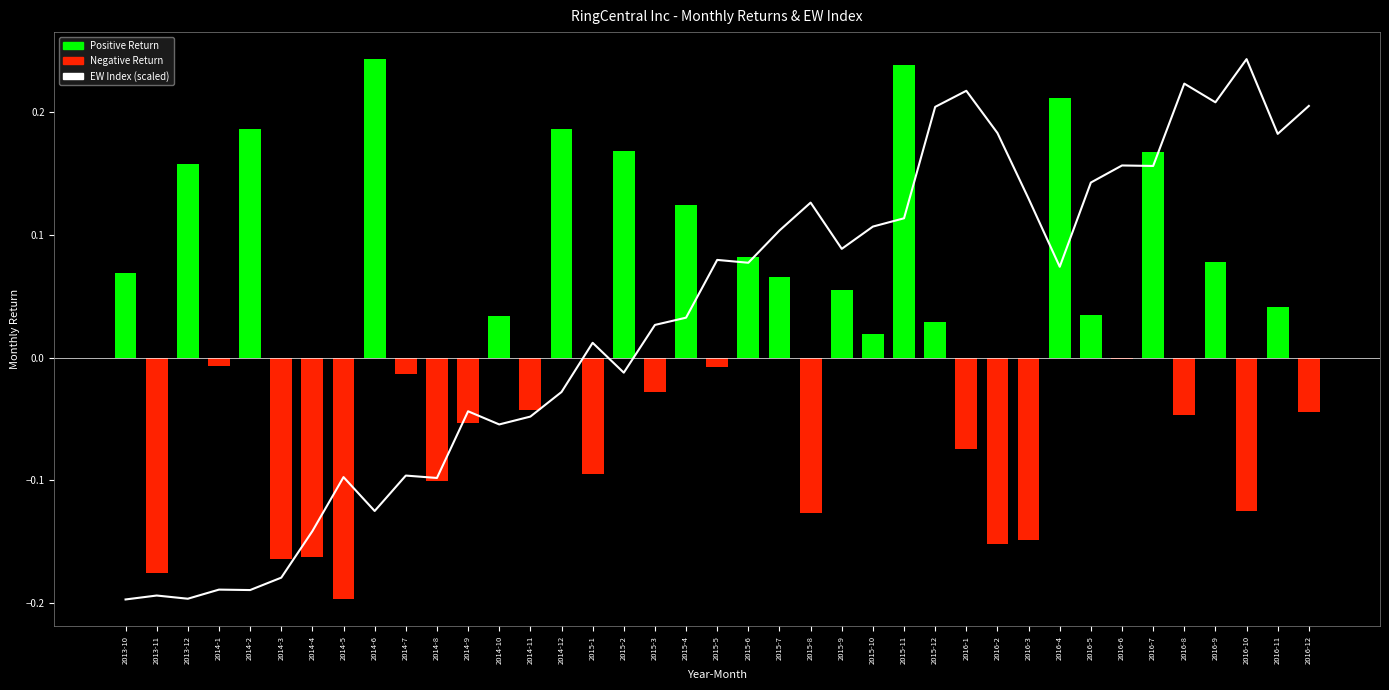

The Monthly Return series shows 0.1 at 2016-9. True or false?

False